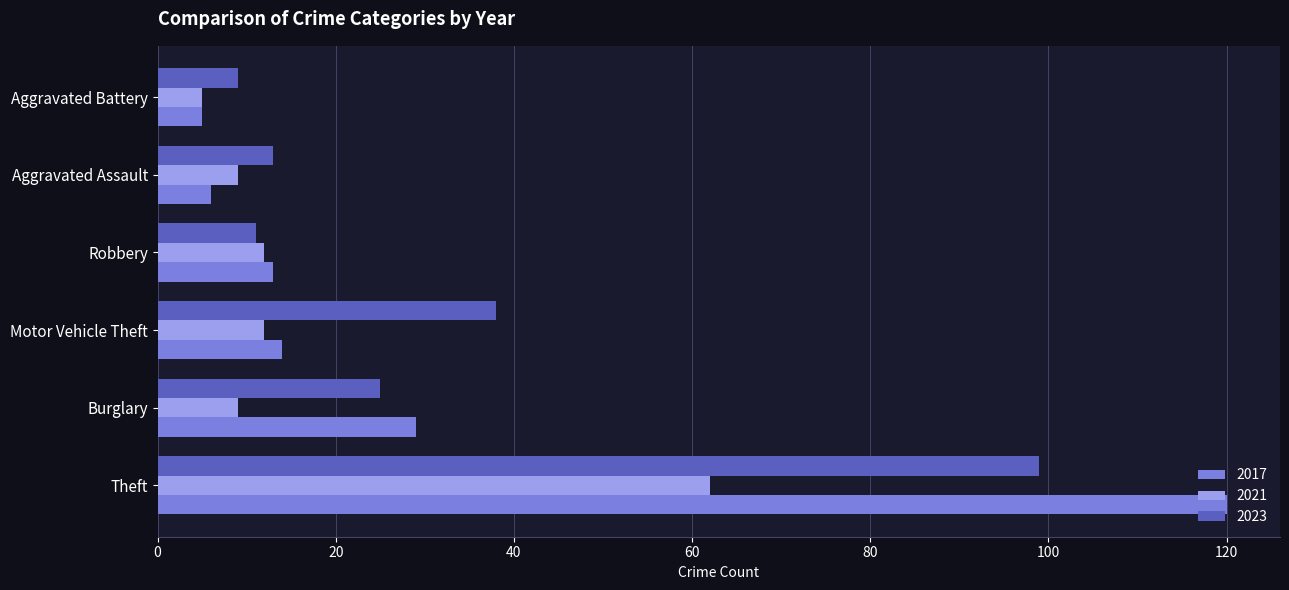

How many series are shown in this chart?

3